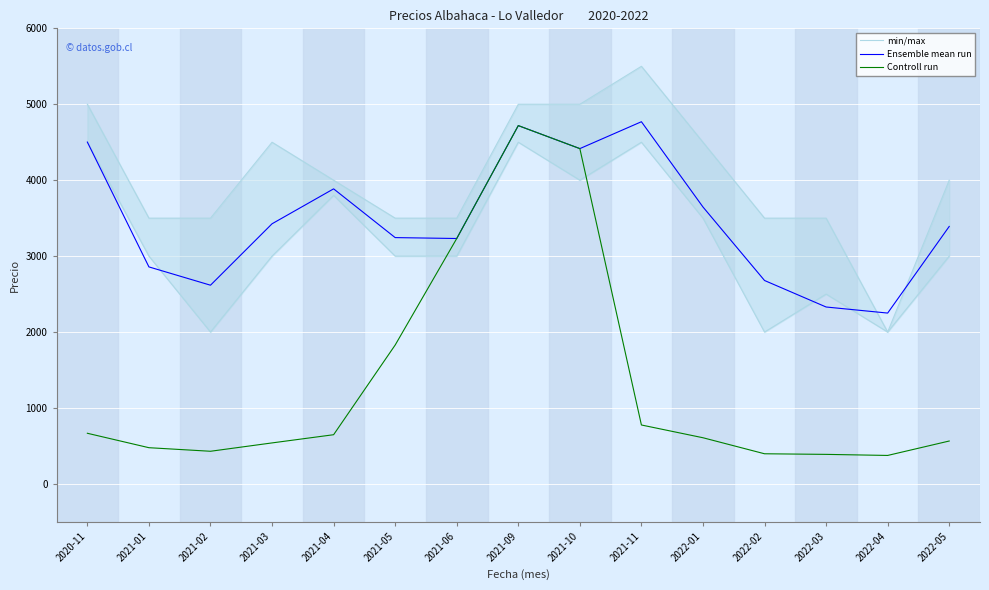

At which category does the chart reach its minimum across all series?

2022-04